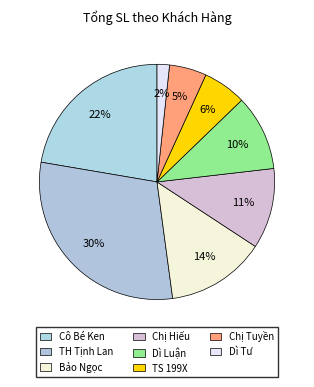

The Chị Tuyền slice represents 5% of the pie. True or false?

True